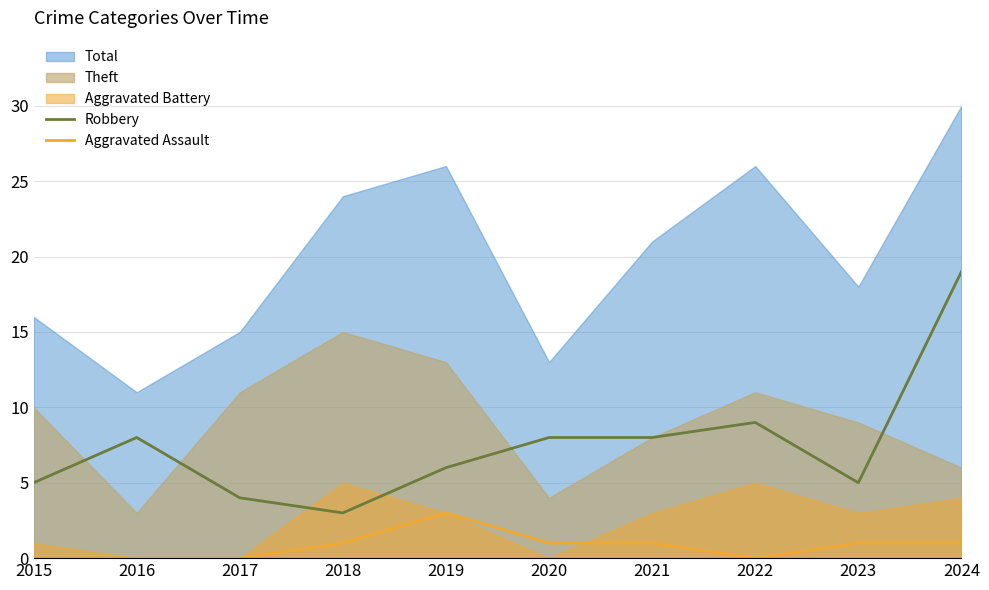

At which label does Robbery reach its minimum?

2018